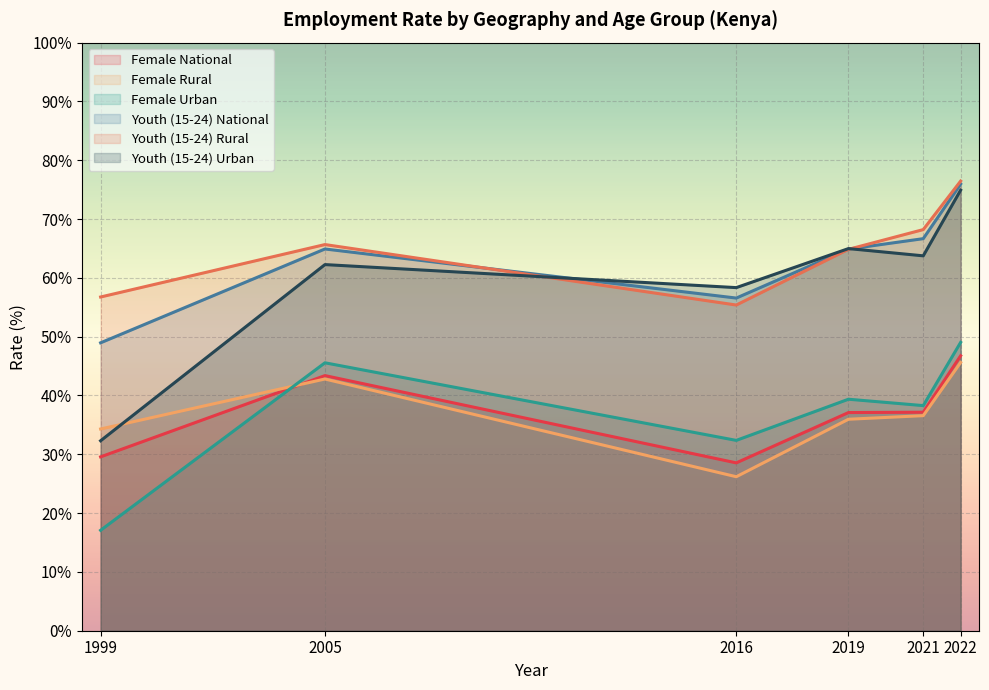

How many values in the Female Rural series exceed 36?

3